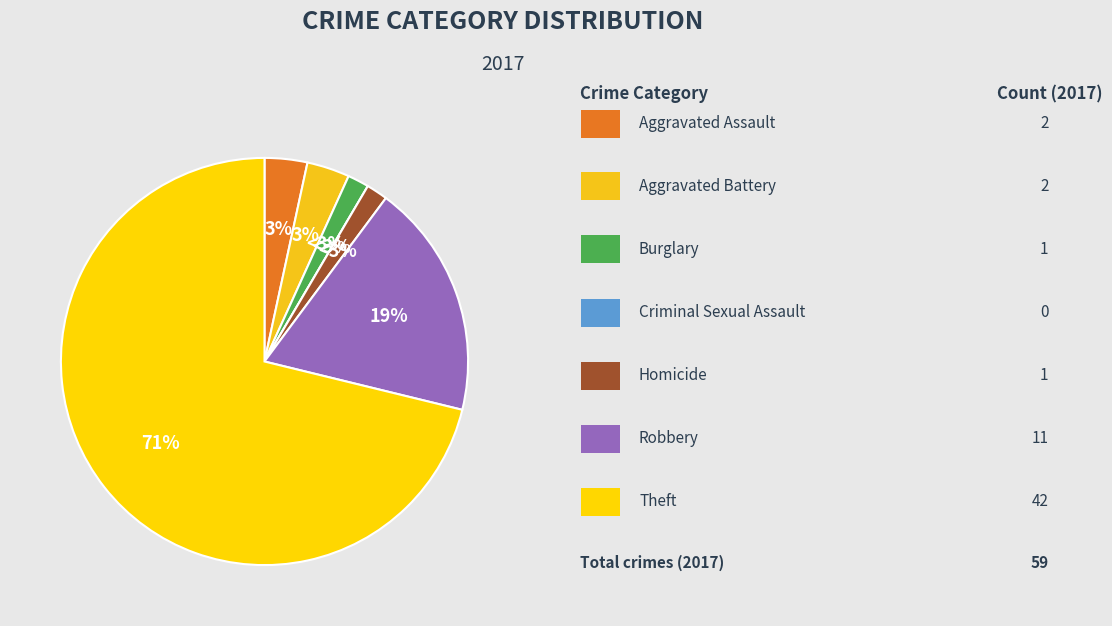

What portion of the pie excludes Criminal Sexual Assault?

100.0%